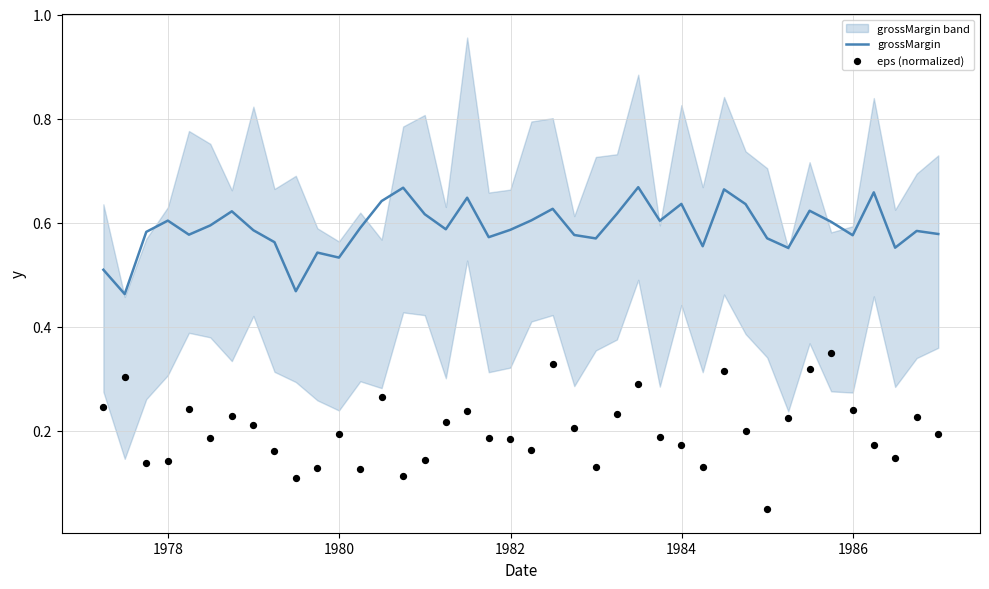

What is the total value across all series at 1986?

0.8